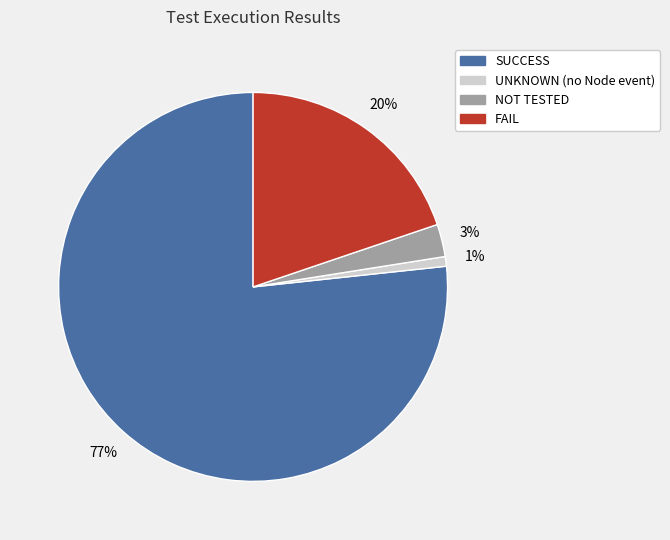

Combined, do NOT TESTED and SUCCESS account for over 50%?

Yes